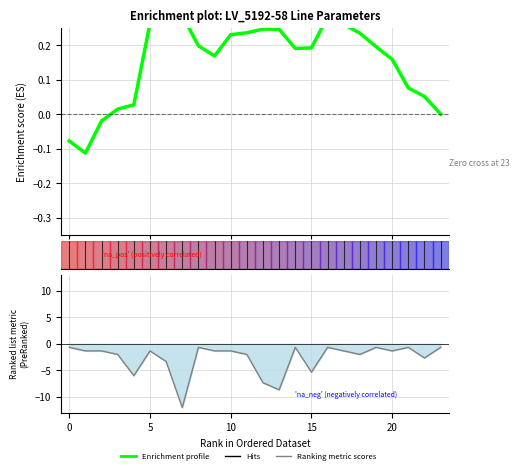

What is the difference between the maximum and minimum values?

0.5